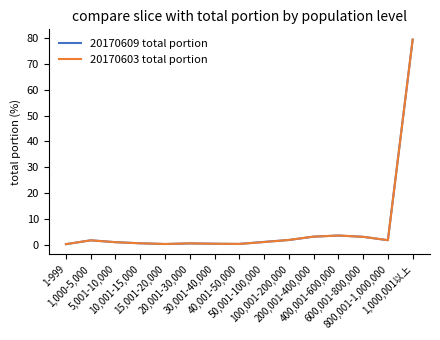

Which series has the largest range (max minus min)?

20170603 total portion